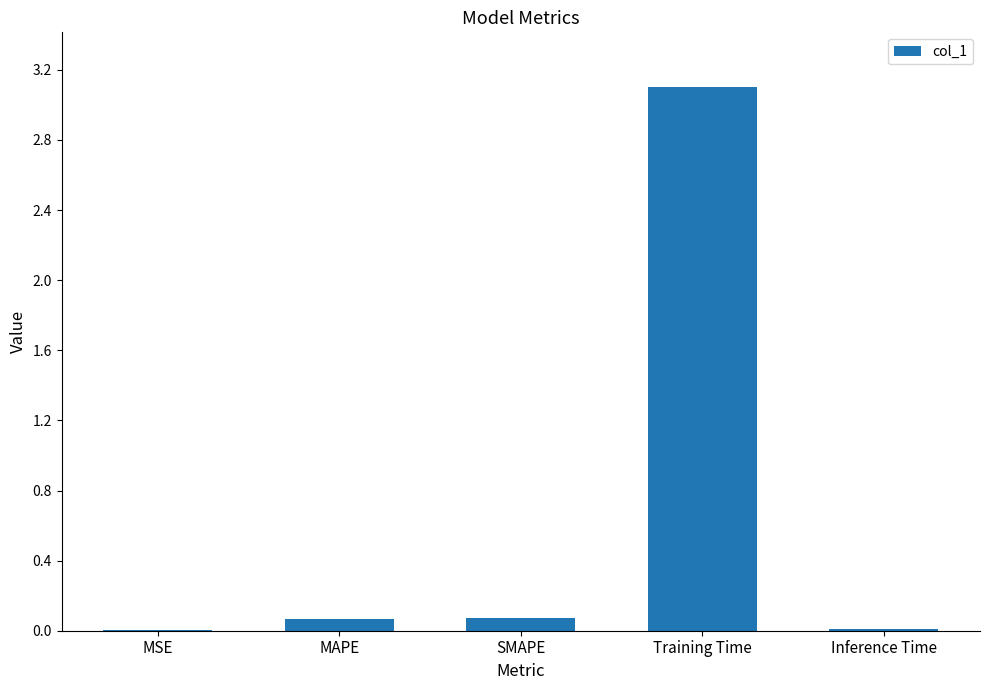

The value at SMAPE is 0.1. True or false?

True